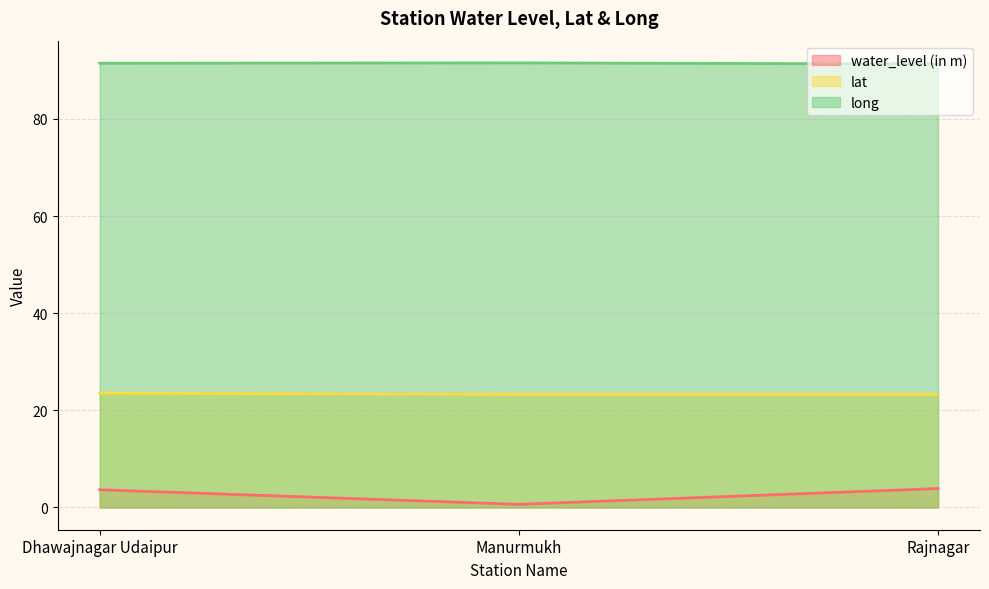

List the labels in order of lat value, smallest first.

Rajnagar, Manurmukh, Dhawajnagar Udaipur